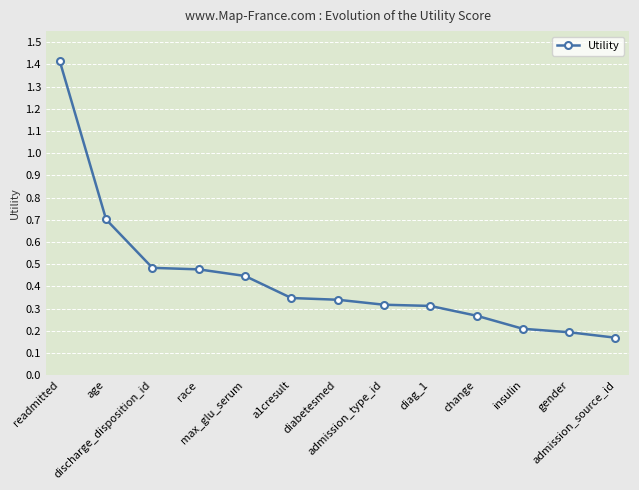

What is the difference between the maximum and minimum values?

1.2